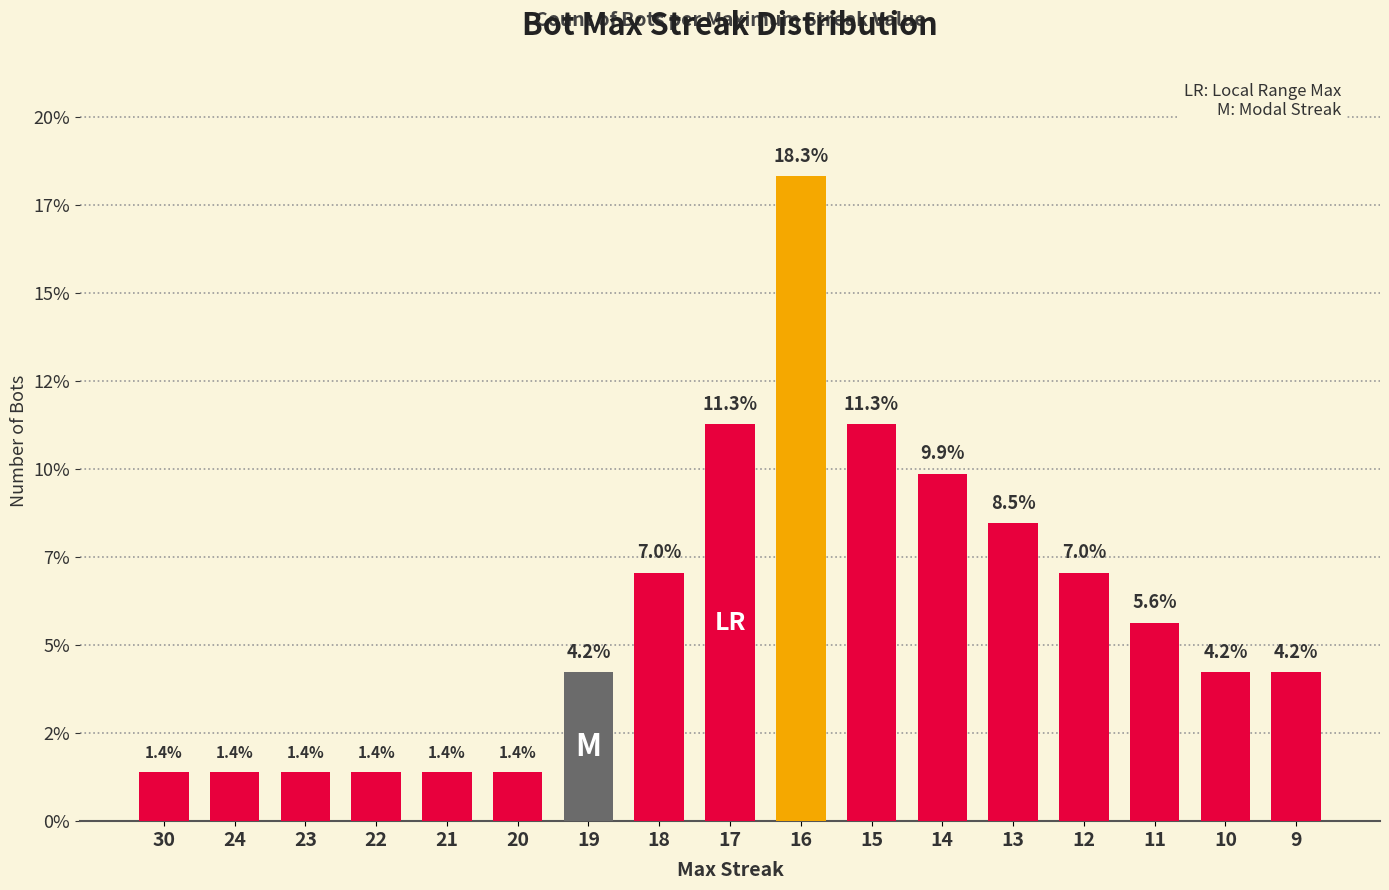

Reading left to right, transcribe all the data shown in this chart.

1.4	1.4	1.4	1.4	1.4	1.4	4.2	7.0	11.3	18.3	11.3	9.9	8.5	7.0	5.6	4.2	4.2